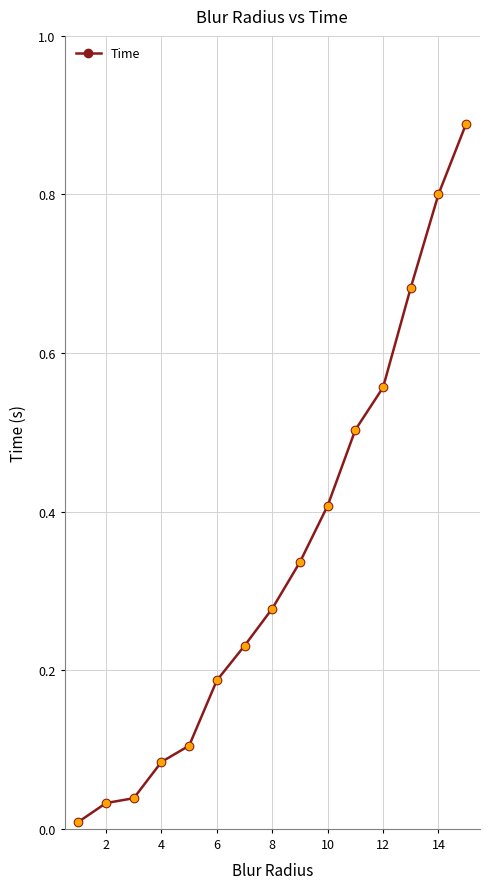

True or false: there are more than 2 points higher than both neighbors.

False